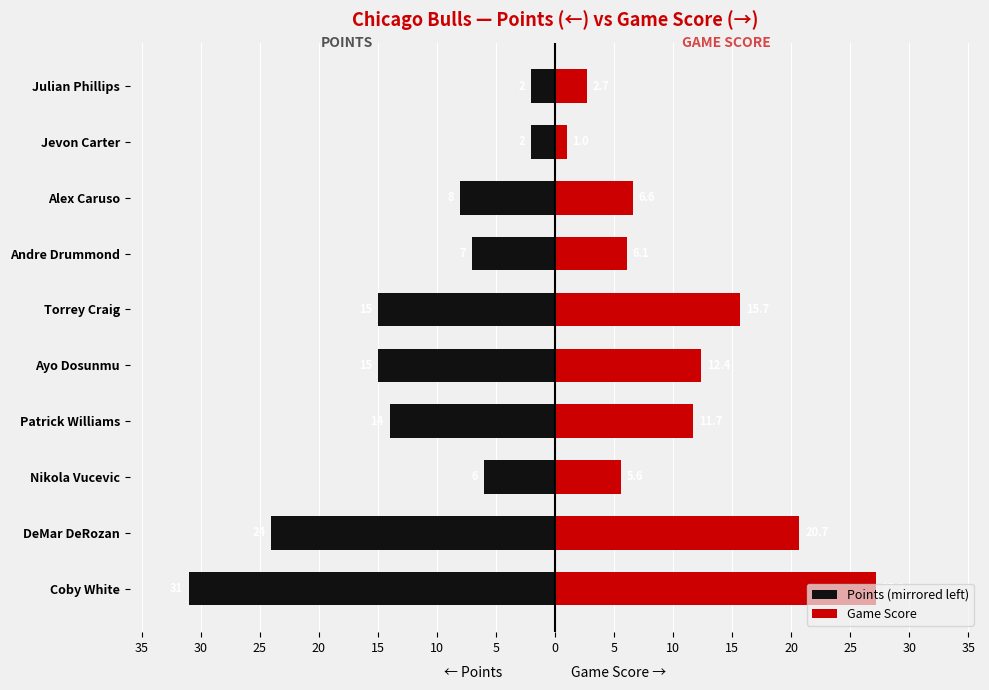

How many values in the Points (mirrored left) series are below -8?

5